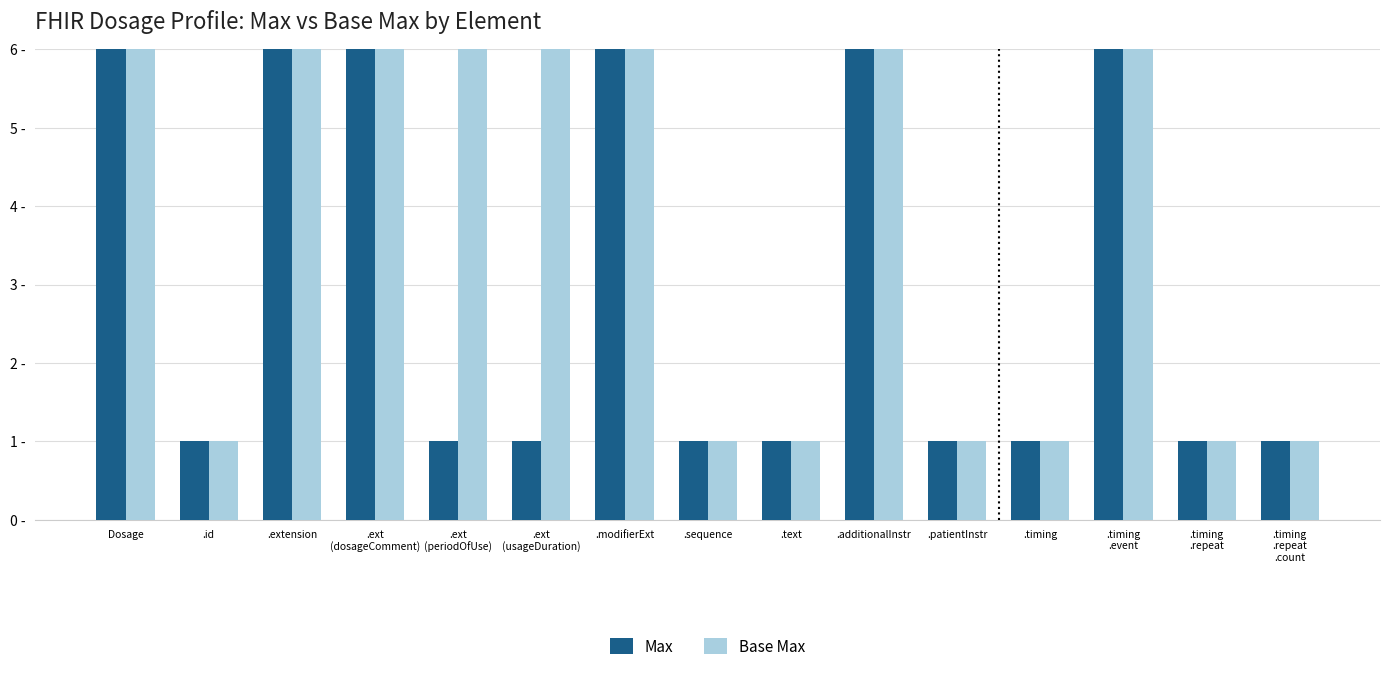

Reading right to left, list all the values displayed in this chart.

Max: .timing
.repeat
.count=1	.timing
.repeat=1	.timing
.event=999	.timing=1	.patientInstr=1	.additionalInstr=999	.text=1	.sequence=1	.modifierExt=999	.ext
(usageDuration)=1	.ext
(periodOfUse)=1	.ext
(dosageComment)=999	.extension=999	.id=1	Dosage=999
Base Max: .timing
.repeat
.count=1	.timing
.repeat=1	.timing
.event=999	.timing=1	.patientInstr=1	.additionalInstr=999	.text=1	.sequence=1	.modifierExt=999	.ext
(usageDuration)=999	.ext
(periodOfUse)=999	.ext
(dosageComment)=999	.extension=999	.id=1	Dosage=999